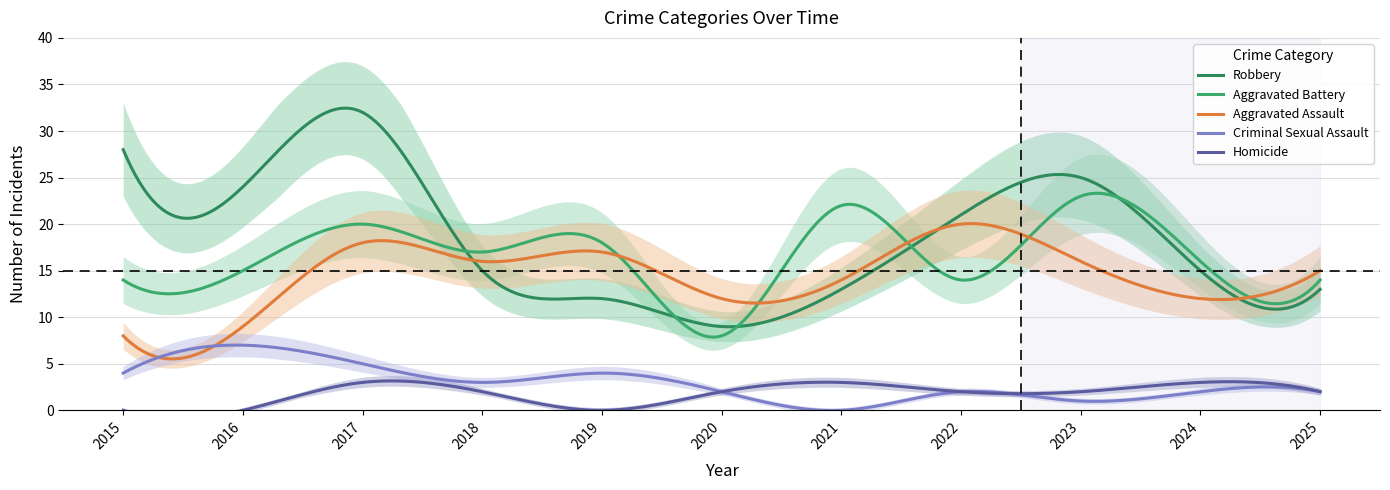

How many values in the Robbery series are below 15?

4